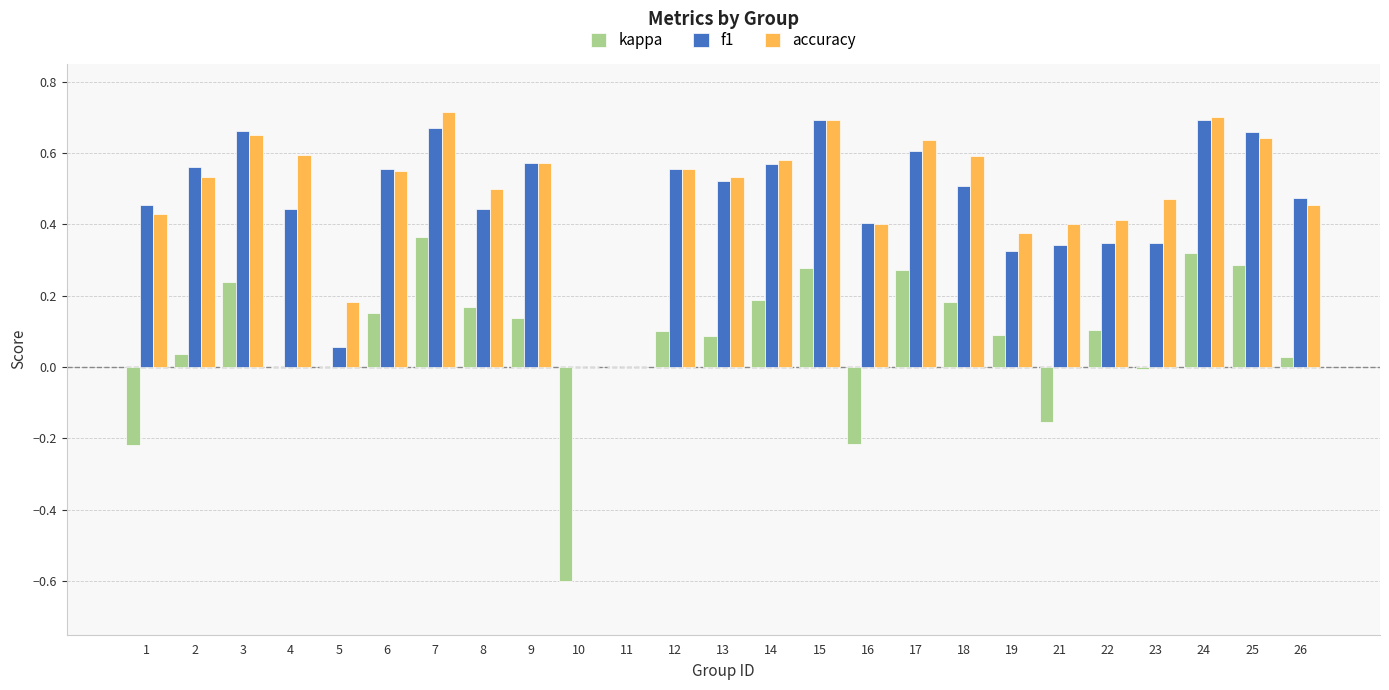

Is the value of accuracy at 7 greater than the value of kappa at 18?

Yes